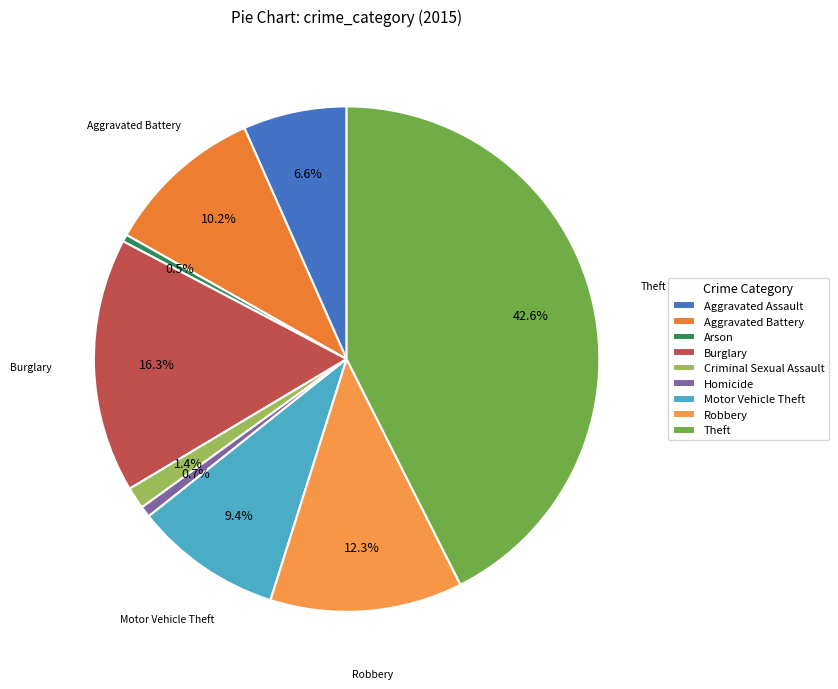

To the nearest percent, what is the combined percentage of Aggravated Assault and Aggravated Battery?

17%